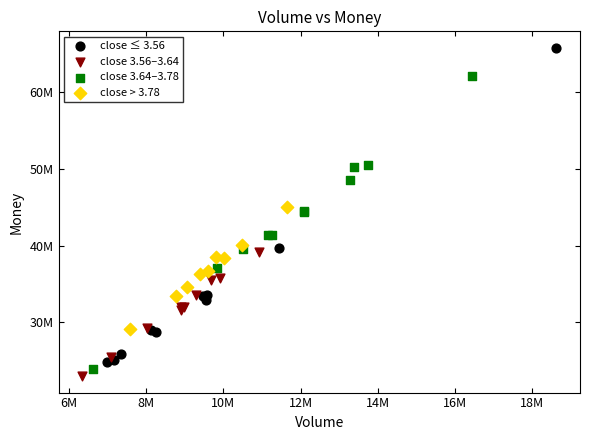

What are all the series names shown in the legend?

close ≤ 3.56, close 3.56–3.64, close 3.64–3.78, close > 3.78